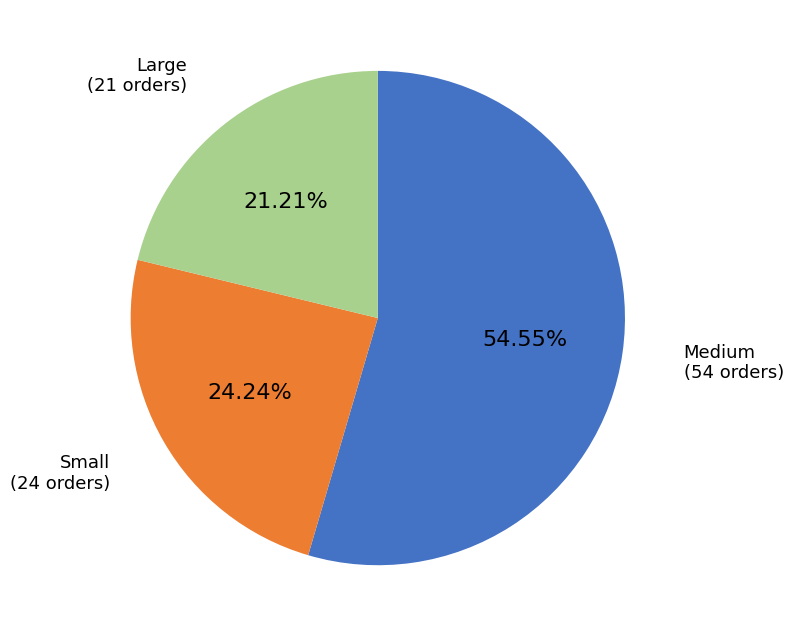

To the nearest percent, what is the difference between the Medium and Large slice percentages?

33%